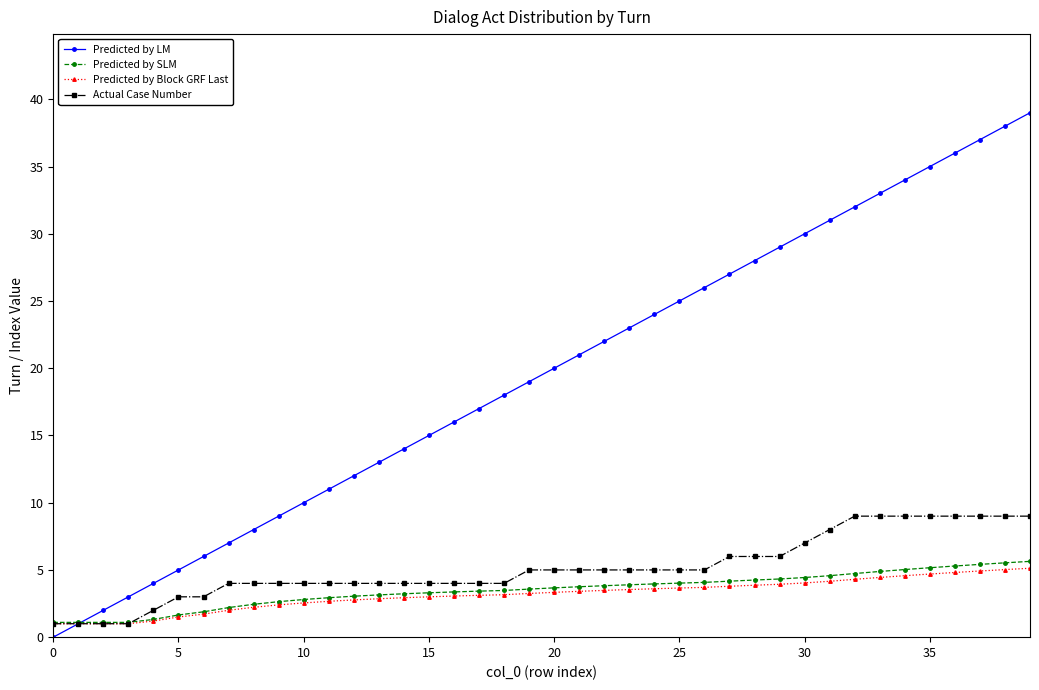

What is the maximum value shown in the chart?

39.0